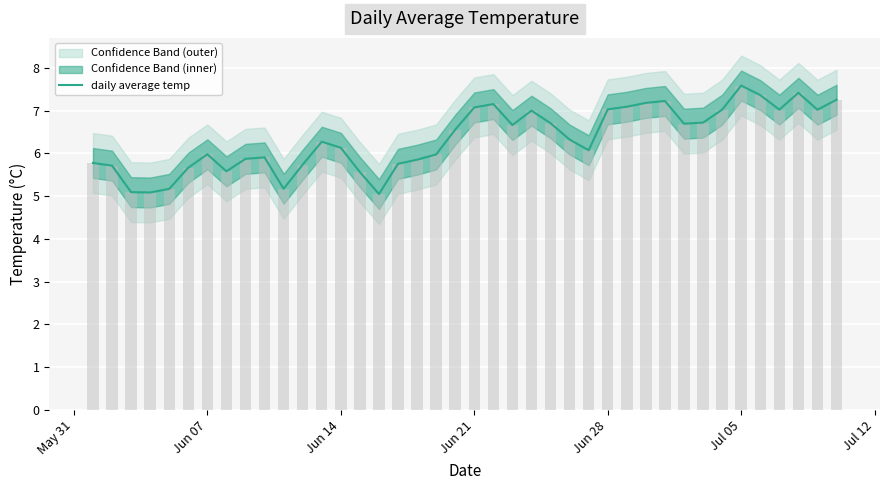

True or false: the data shows 9.3 at 14.

False